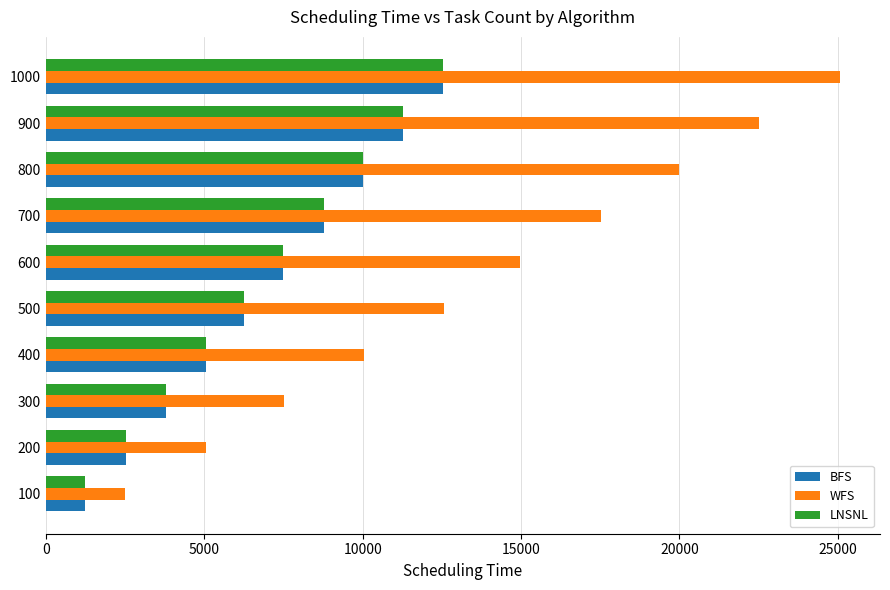

How many series are shown in this chart?

3